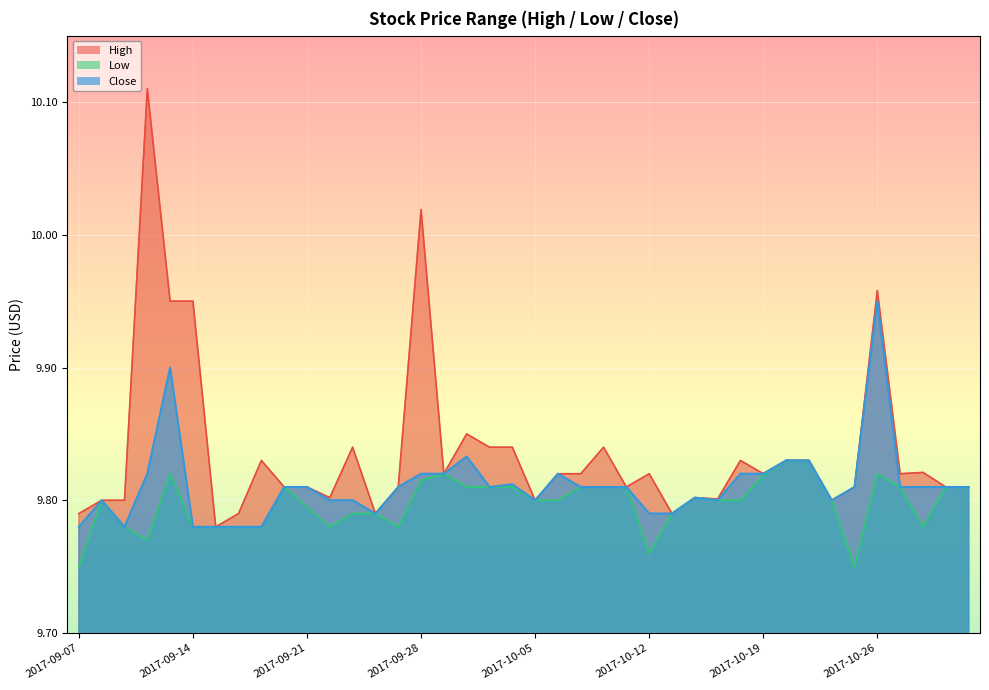

What is the label of the 38th point from the right?

2017-09-11